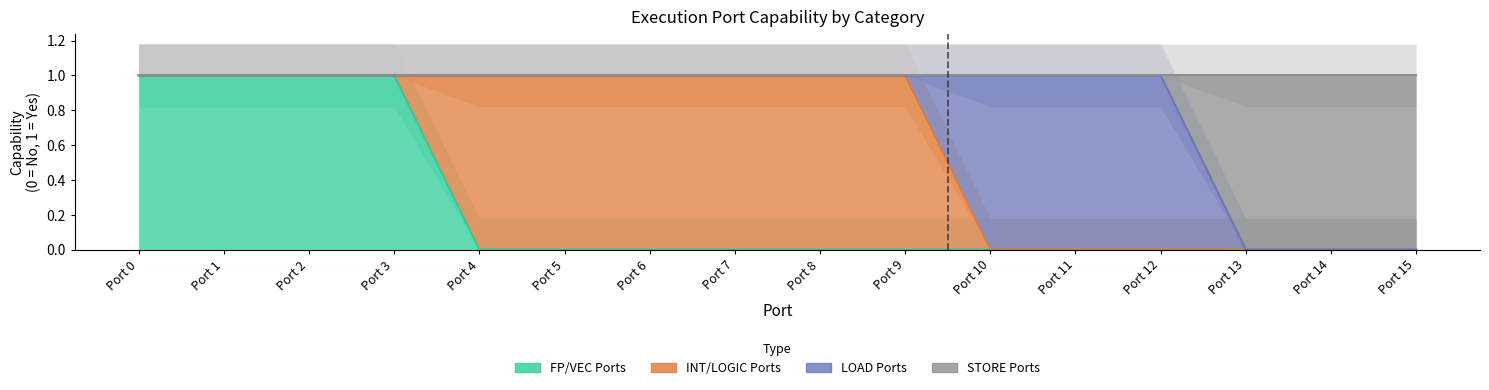

Rank the series by their average value, from lowest to highest.

FP_VEC, STORE